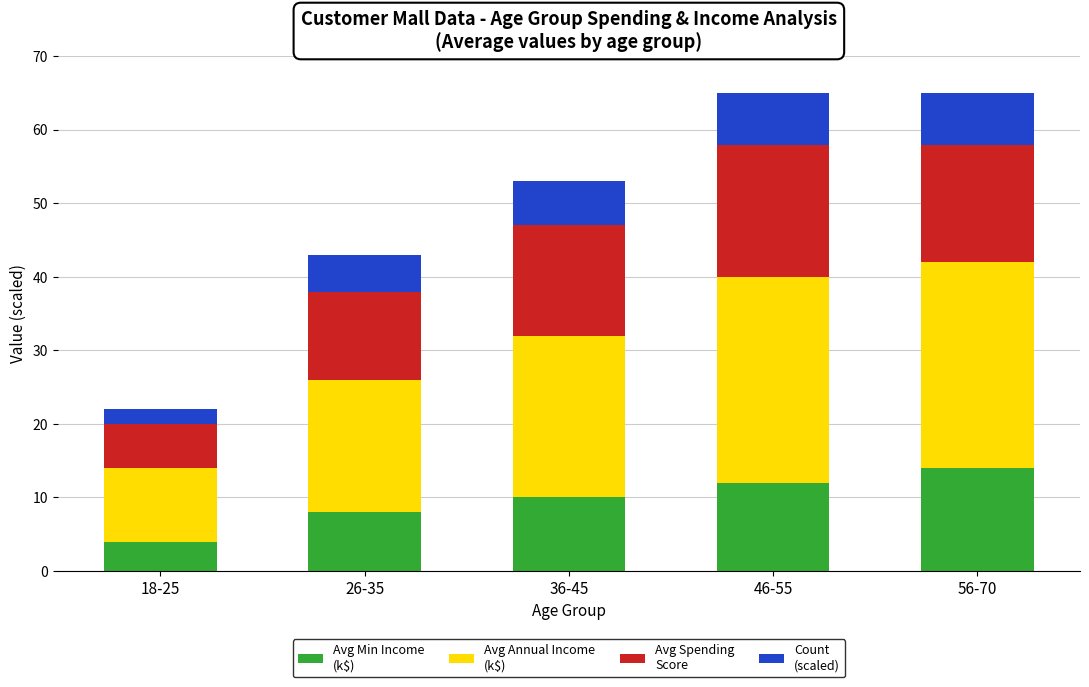

What is the total value across all series at 36-45?

53